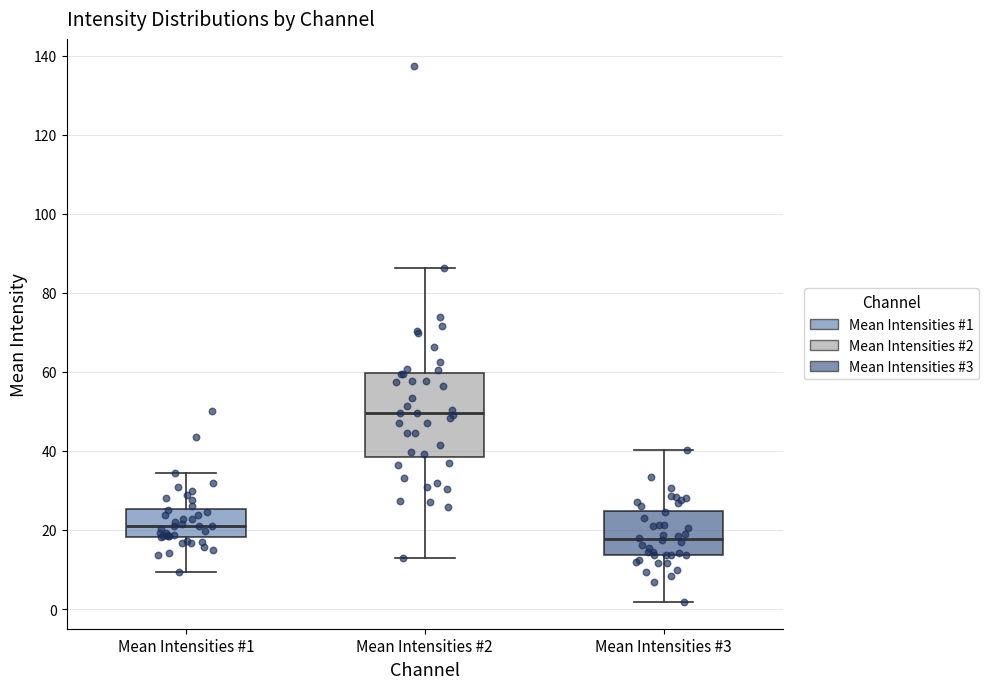

Where does the lower whisker of the box for Mean Intensities #3 end on the y-axis? The values are not printed on the chart, so give them approximately, as read against the axis.

2